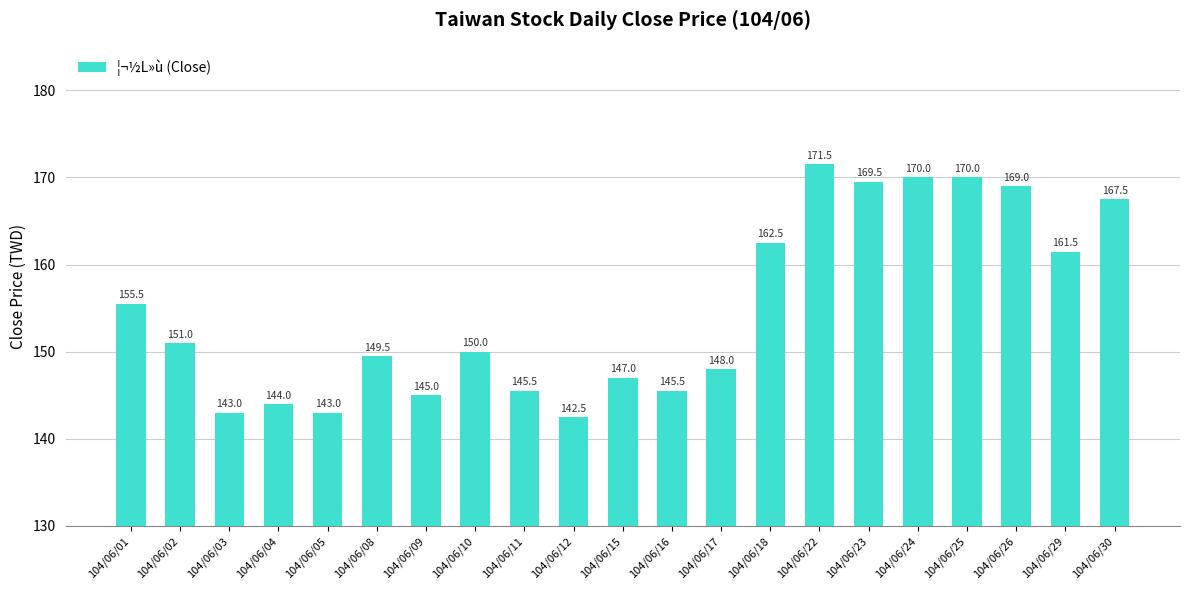

What is the greatest value displayed?

171.5